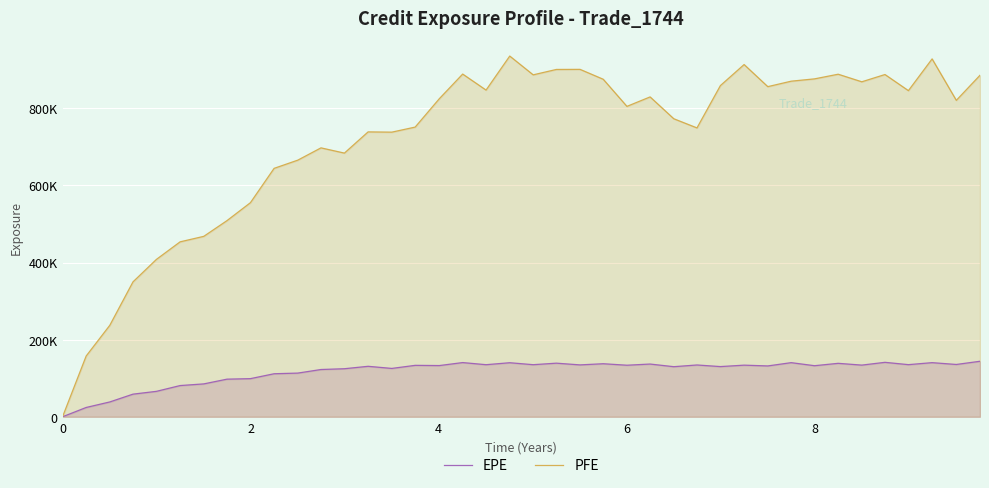

What is the value of the PFE point at the 6th from the left?

453834.0